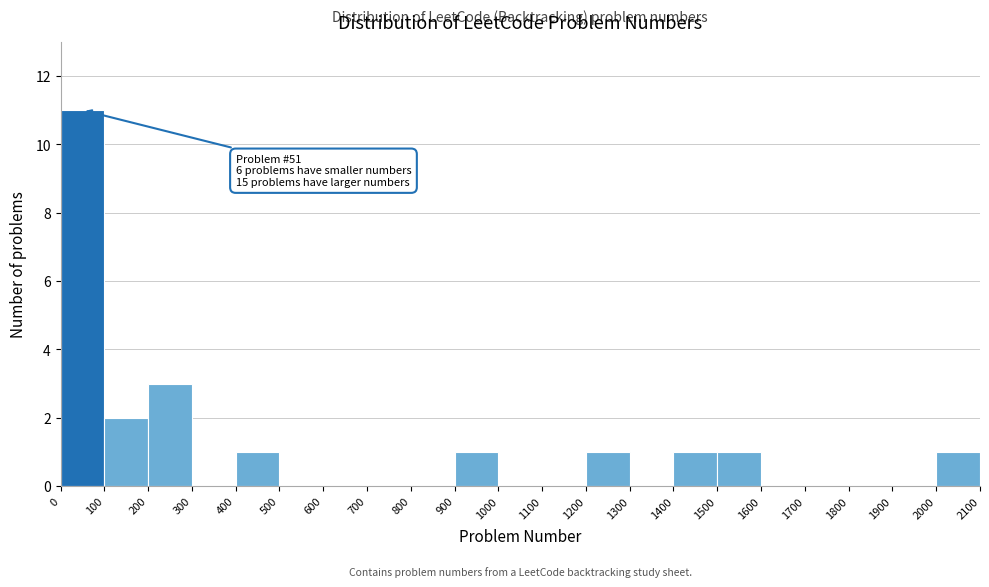

Which range on the x-axis has the tallest bar?

0 to 100